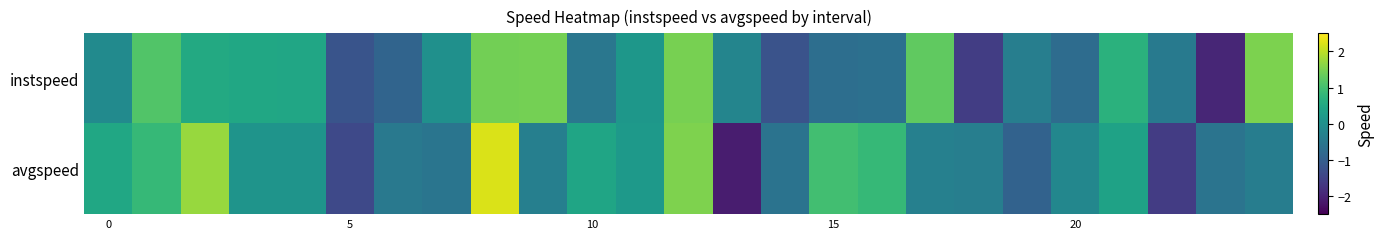

At which category is the sum across all series the highest?

8